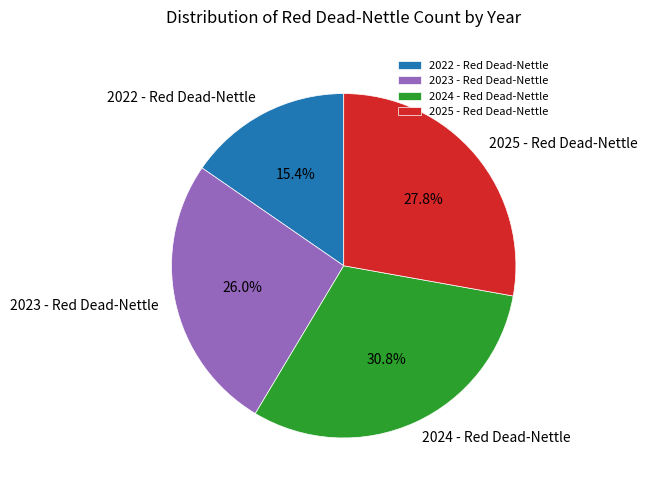

To the nearest percent, what is the difference between the largest and smallest slice percentages?

15%